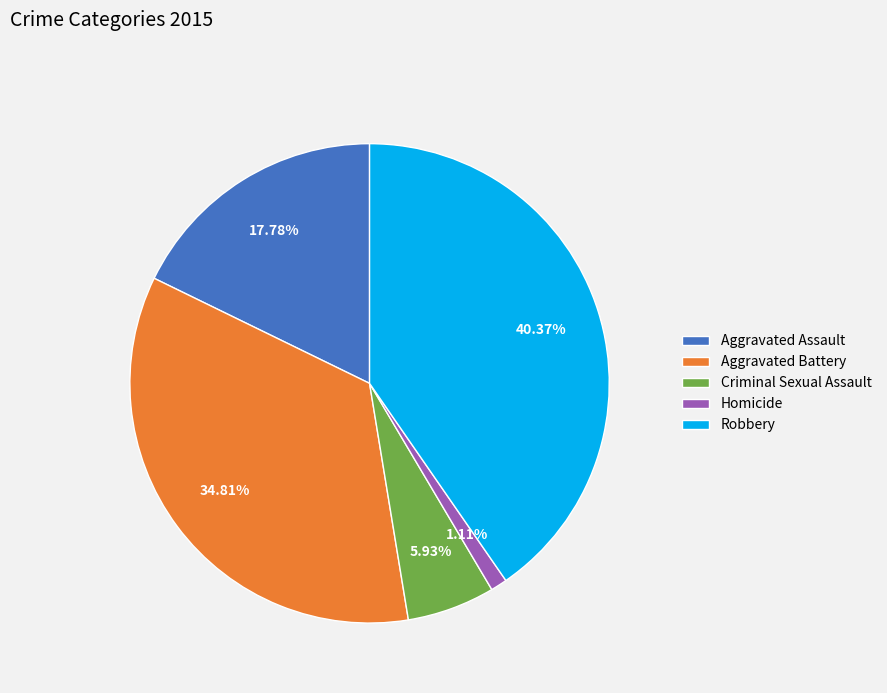

To the nearest percent, what percentage of the pie is Homicide?

1%